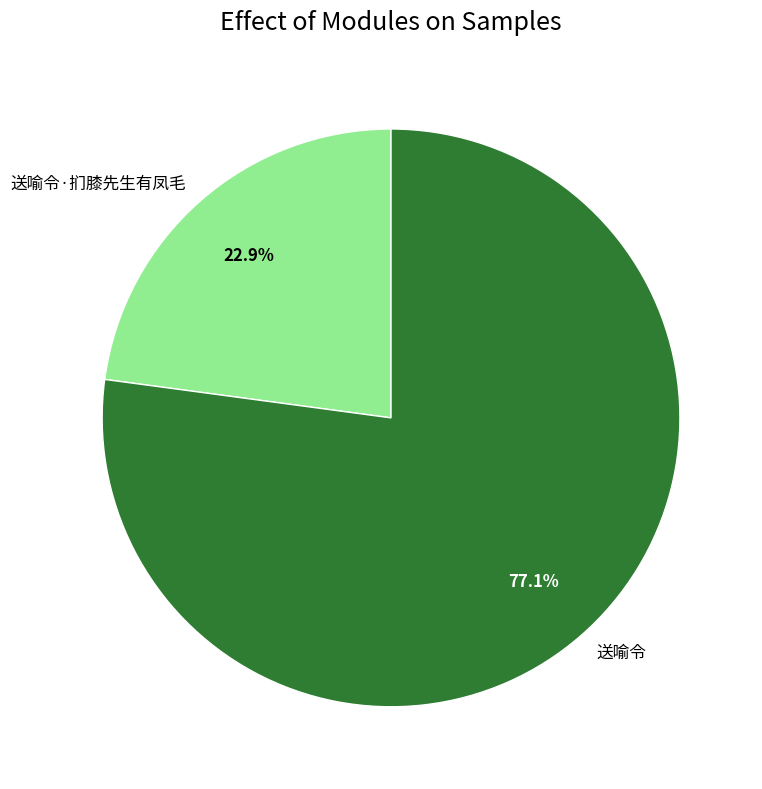

To the nearest percent, what percentage of the pie is 送喻令?

77%